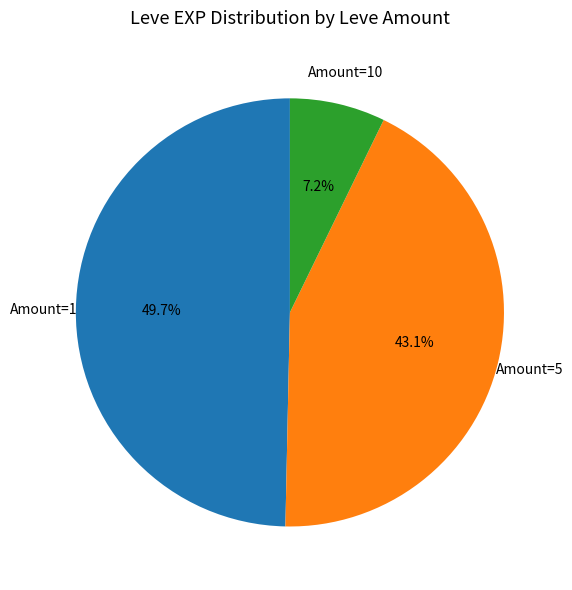

Is there a majority slice in this chart?

No